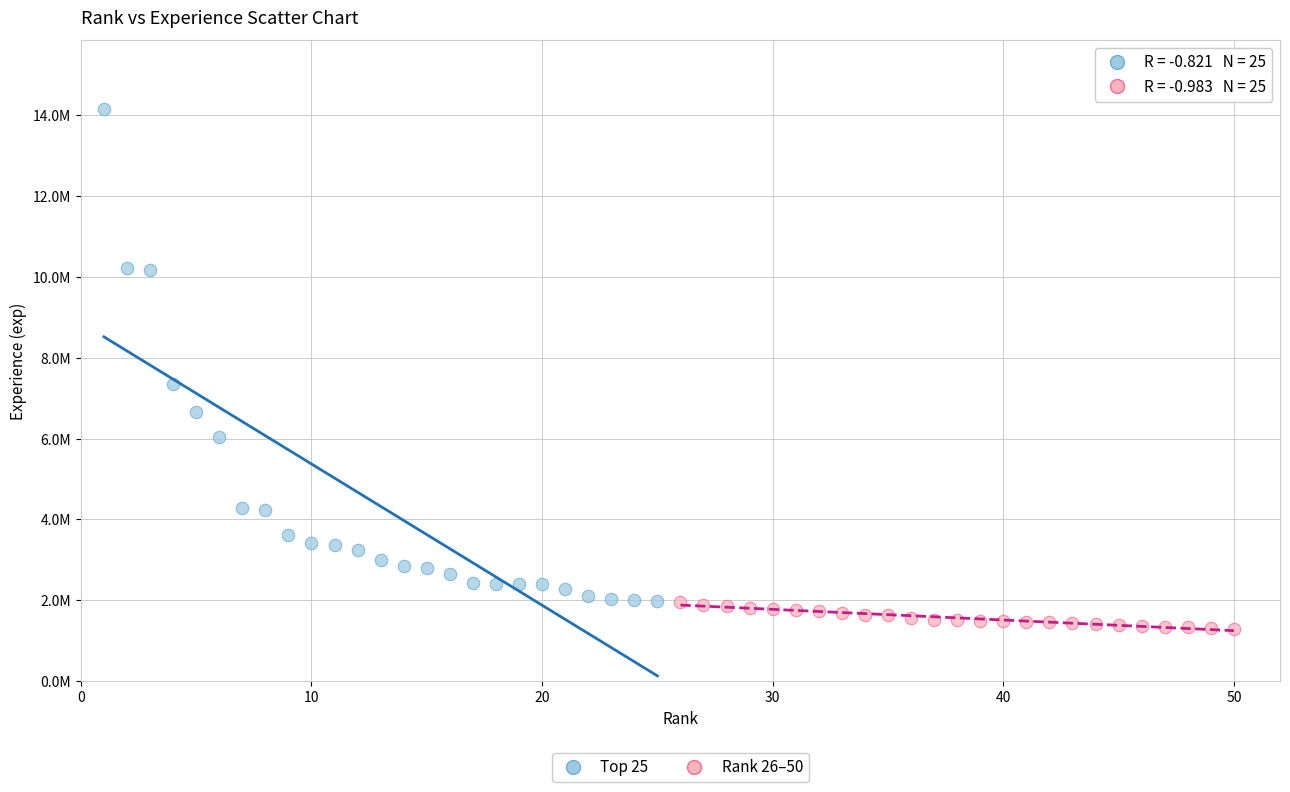

What are all the series names shown in the legend?

Top 25, Rank 26–50